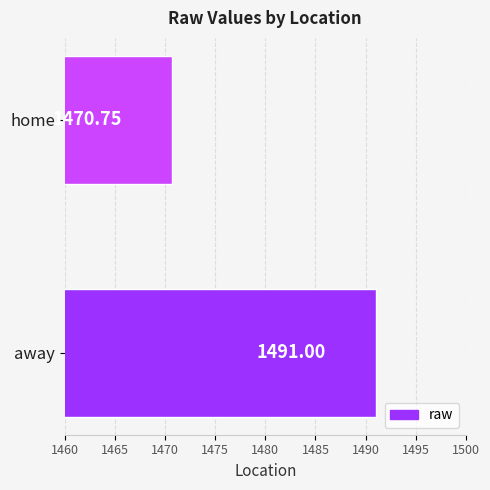

List the labels in order of value, smallest first.

home, away